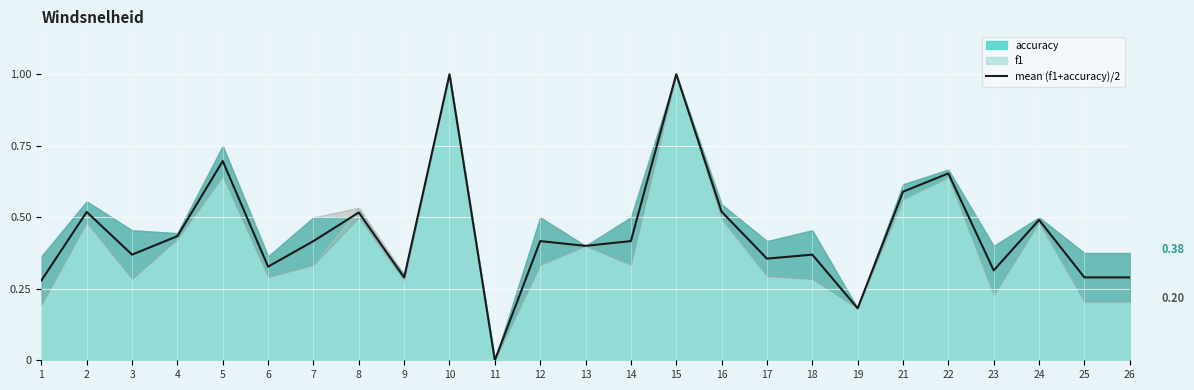

What is the sum of the values at 2 and 24?

1.0